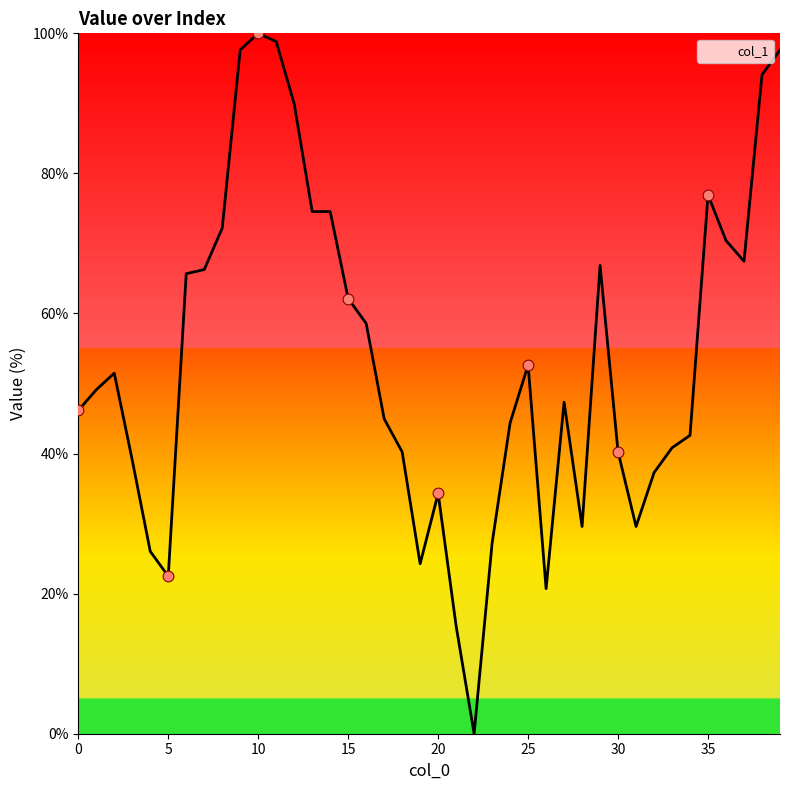

What is the difference between the maximum and minimum values?

100.0